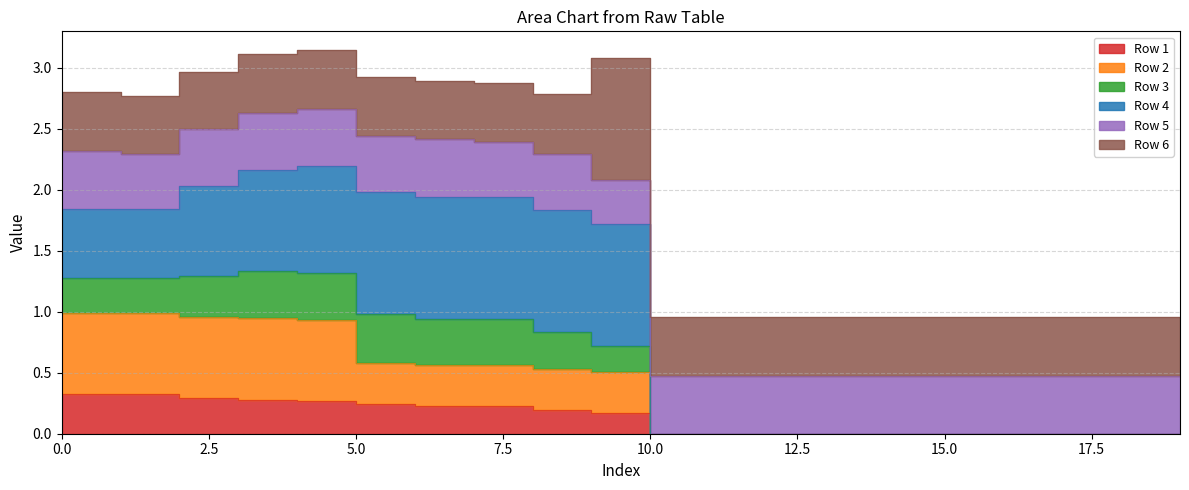

Is the value of Row 3 at 4 greater than the value of Row 1 at 2?

Yes